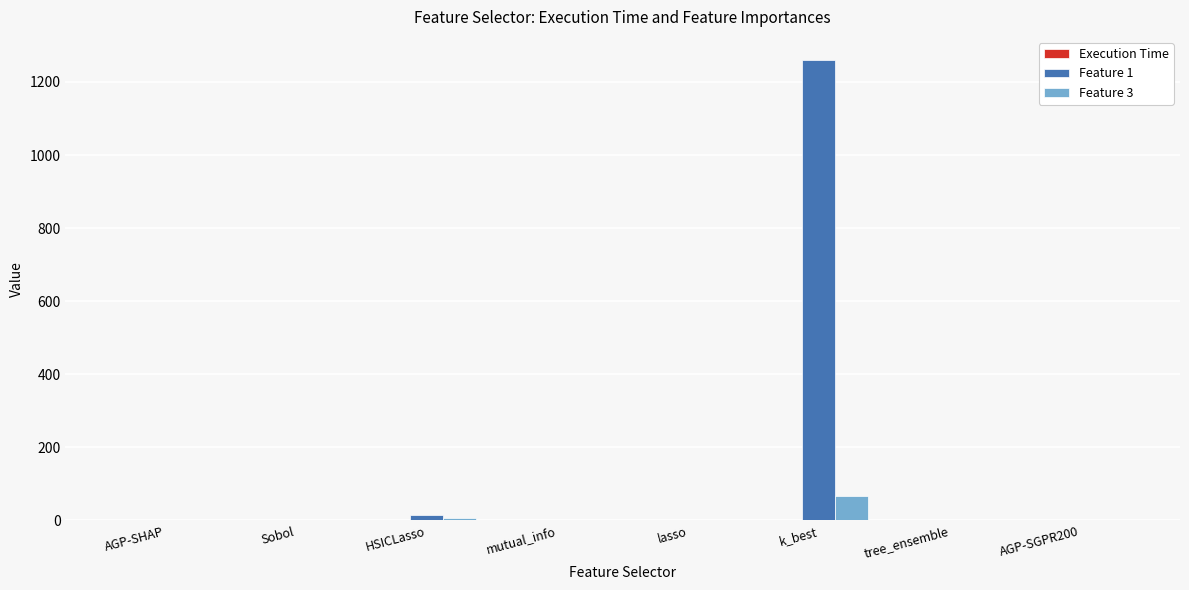

The Feature 3 series shows 0.0 at lasso. True or false?

True